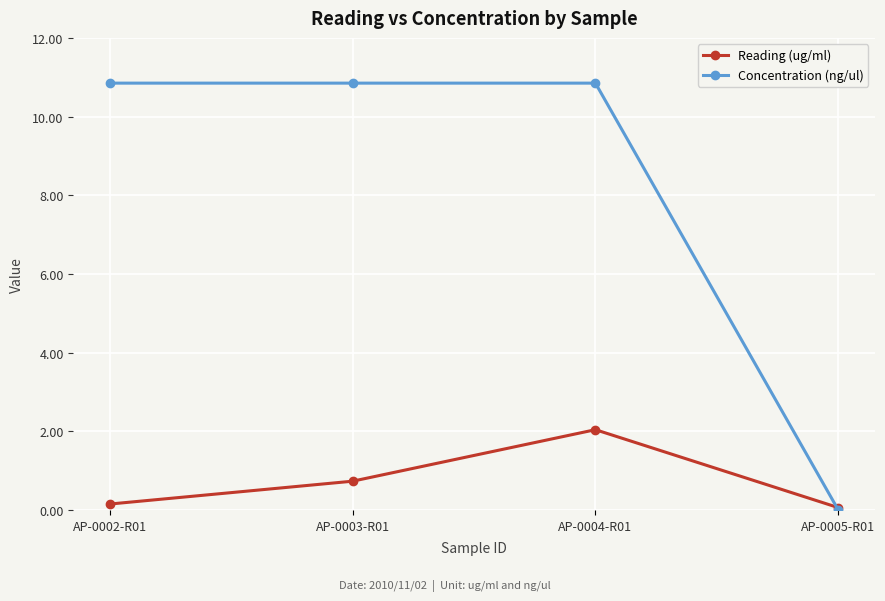

Which series has the largest total across all categories?

Concentration (ng/ul)